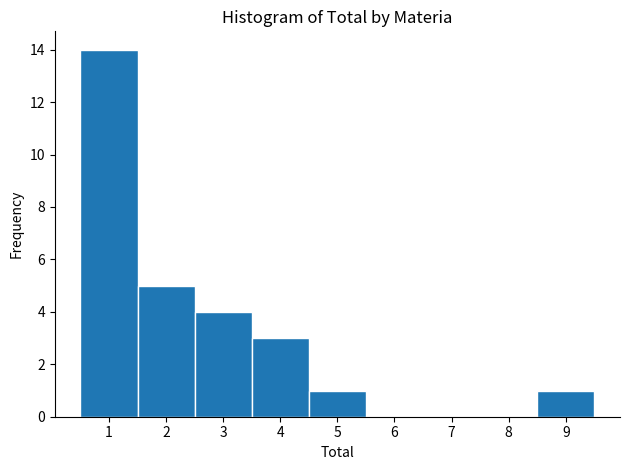

Reading left to right, list every bar in this chart as the range it spans on the x-axis followed by its height. The values are not printed on the chart, so give them approximately, as read against the axis.

0.5 to 1.5: 14
1.5 to 2.5: 5
2.5 to 3.5: 4
3.5 to 4.5: 3
4.5 to 5.5: 1
5.5 to 6.5: 0
6.5 to 7.5: 0
7.5 to 8.5: 0
8.5 to 9.5: 1